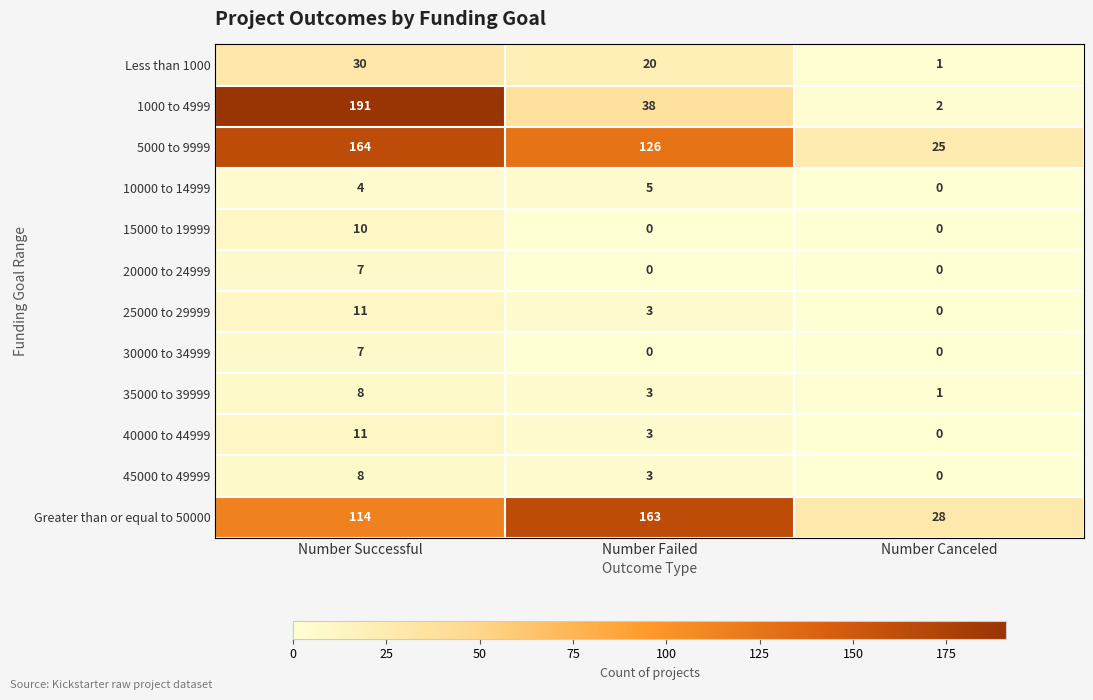

How many positive values does the 45000 to 49999 series have?

2